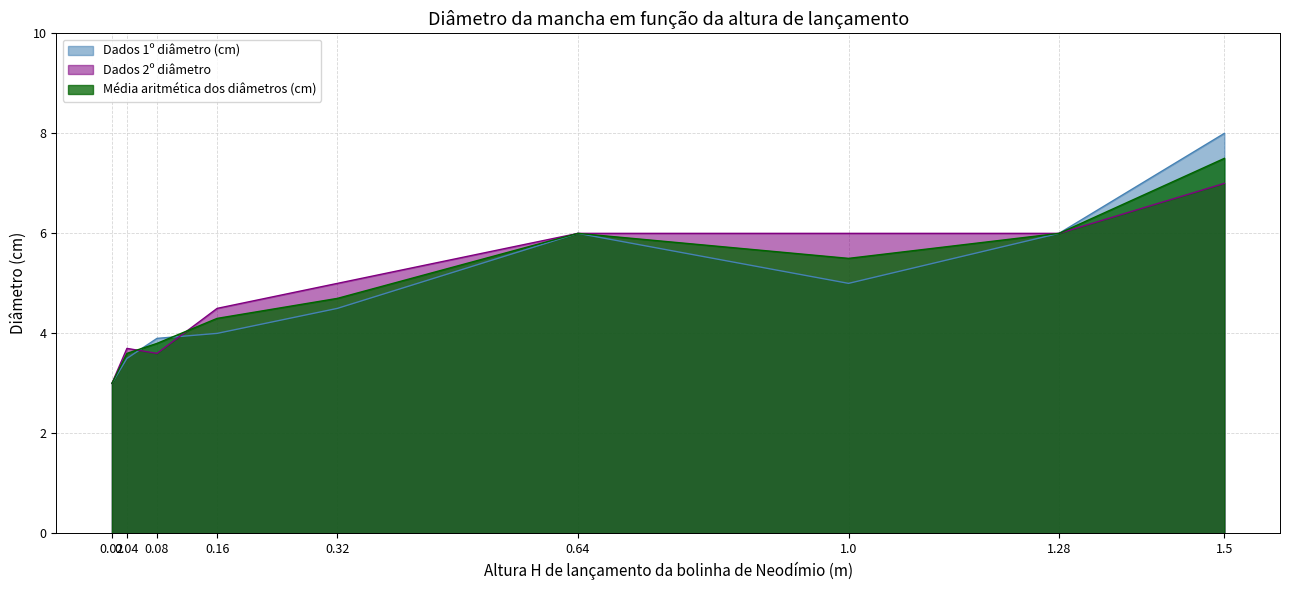

Which has a higher value, 1.0 or 0.16?

1.0